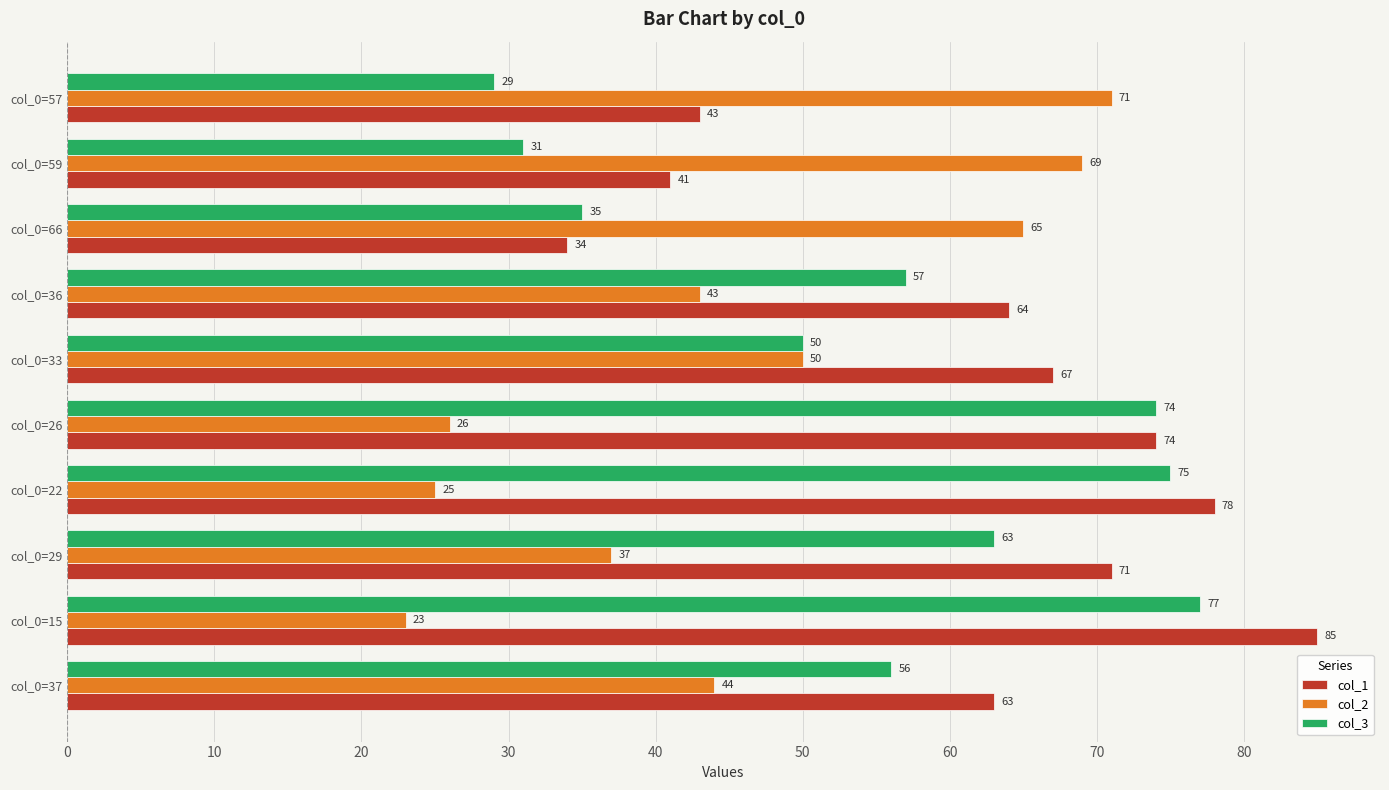

What value does the col_3 series have at col_0=22?

75